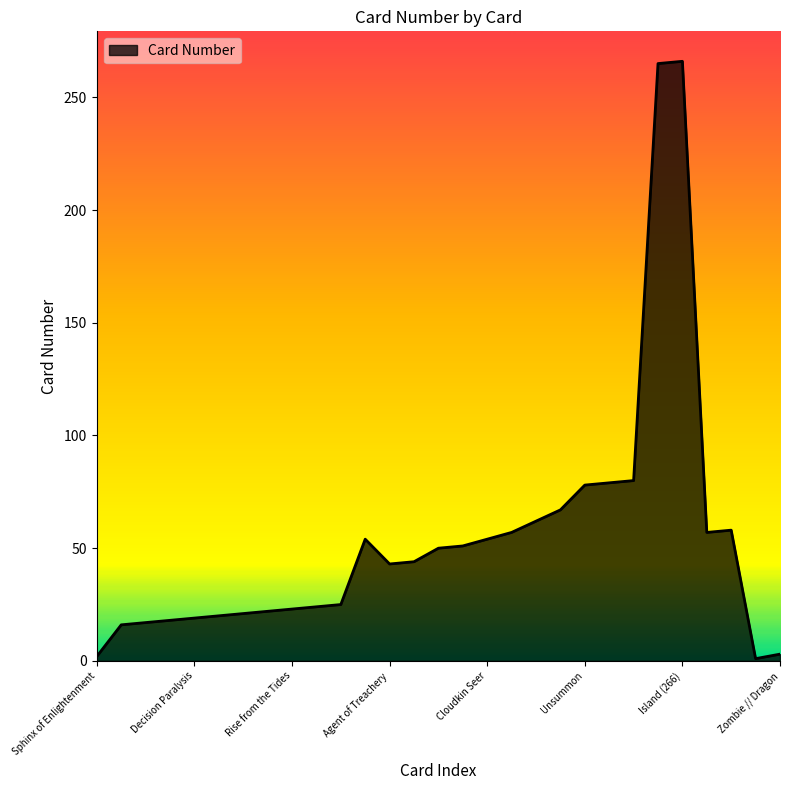

What is the difference between the maximum and minimum values?

265